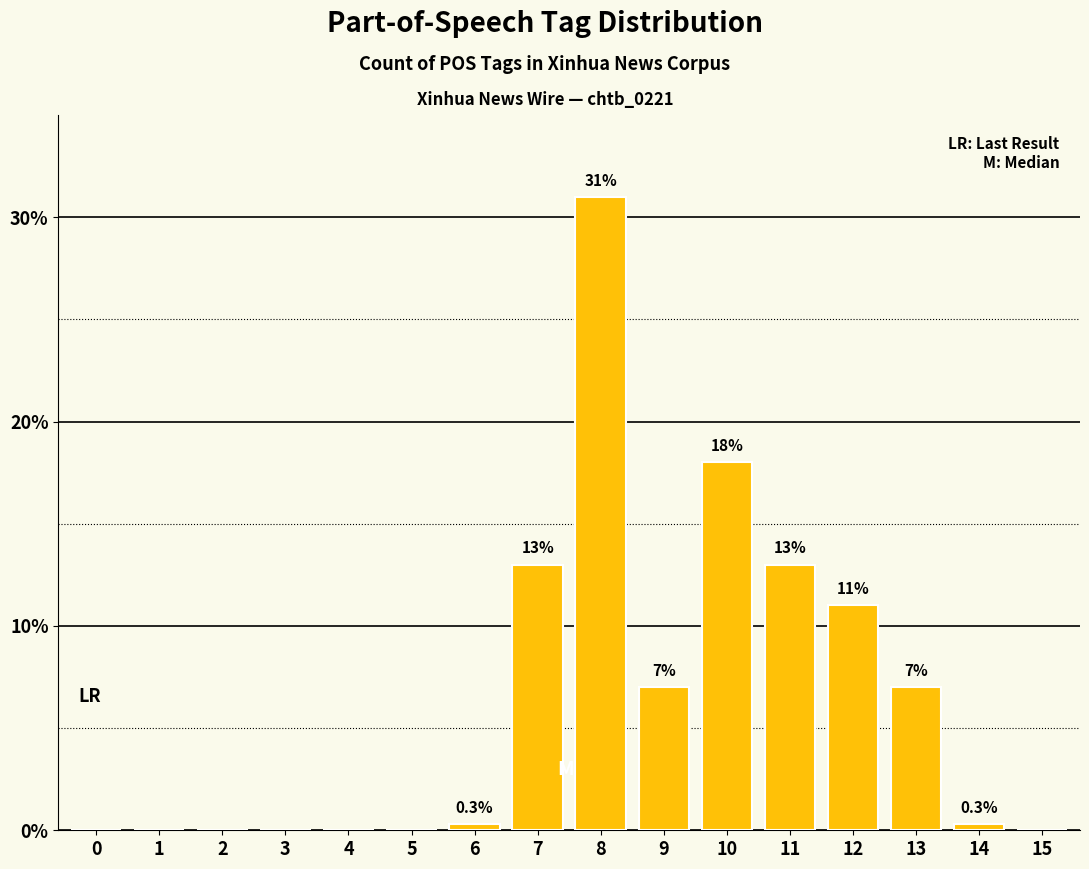

What is the sum of the values at 11 and 3?

13.0